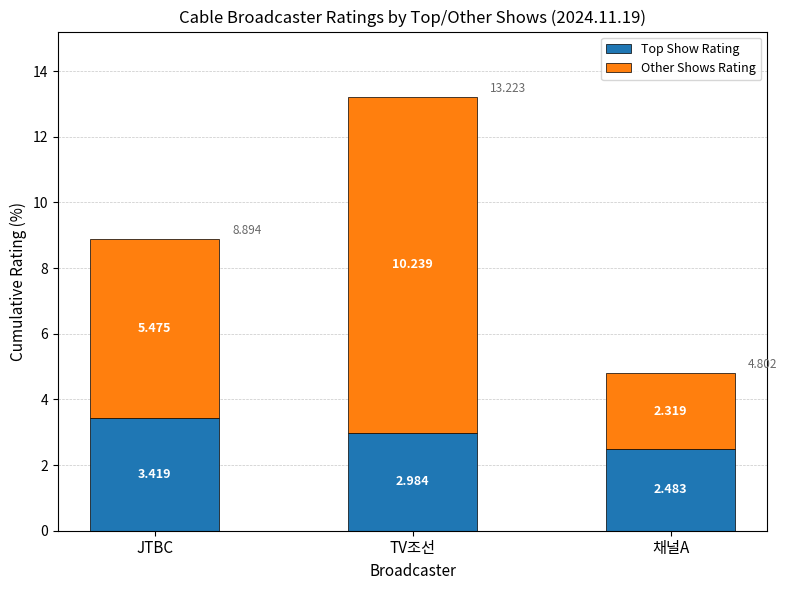

How many bars are there in total?

3